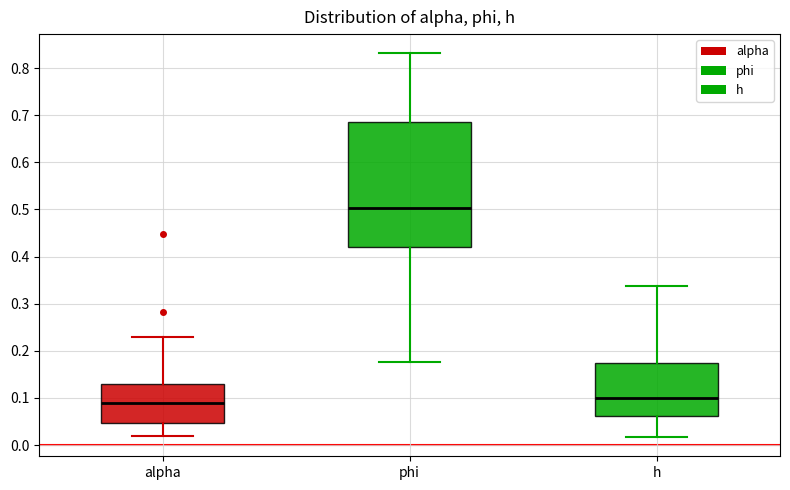

Reading left to right, read every box against the y-axis: the position of its median line, the range the box covers, and the ends of its whiskers. The values are not printed on the chart, so give them approximately, as read against the axis.

alpha: median 0.09, box 0.05 to 0.13, whiskers 0.02 to 0.23
phi: median 0.50, box 0.42 to 0.69, whiskers 0.18 to 0.83
h: median 0.10, box 0.06 to 0.17, whiskers 0.02 to 0.34